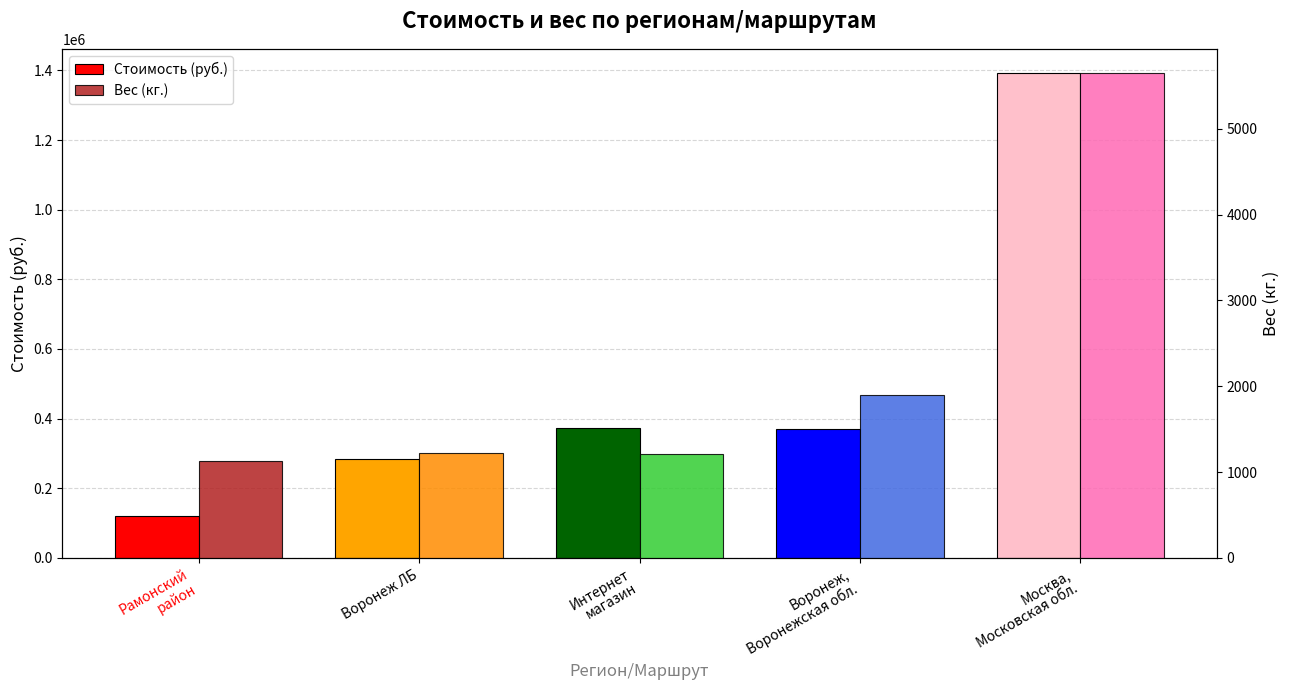

What is the lowest value of the Вес (кг.) series?

1129.0